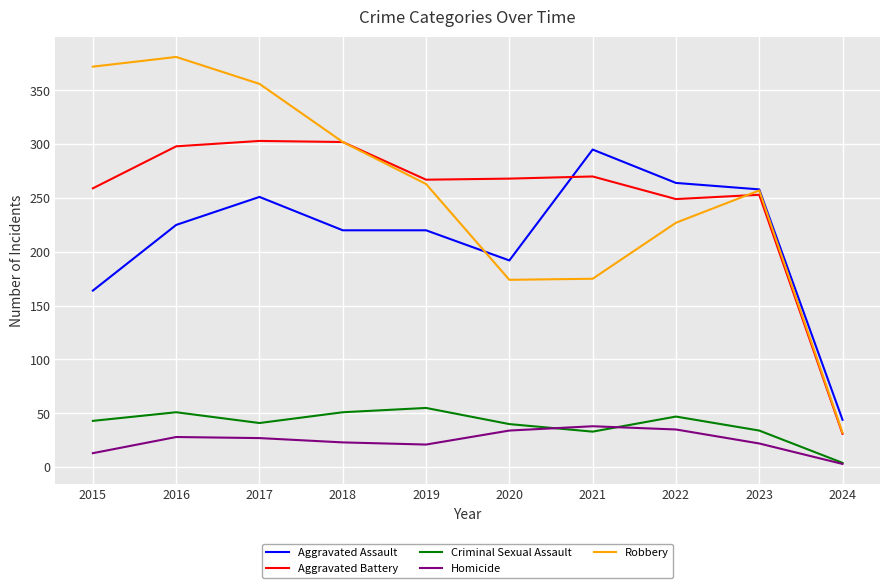

What is the smallest value displayed?

3